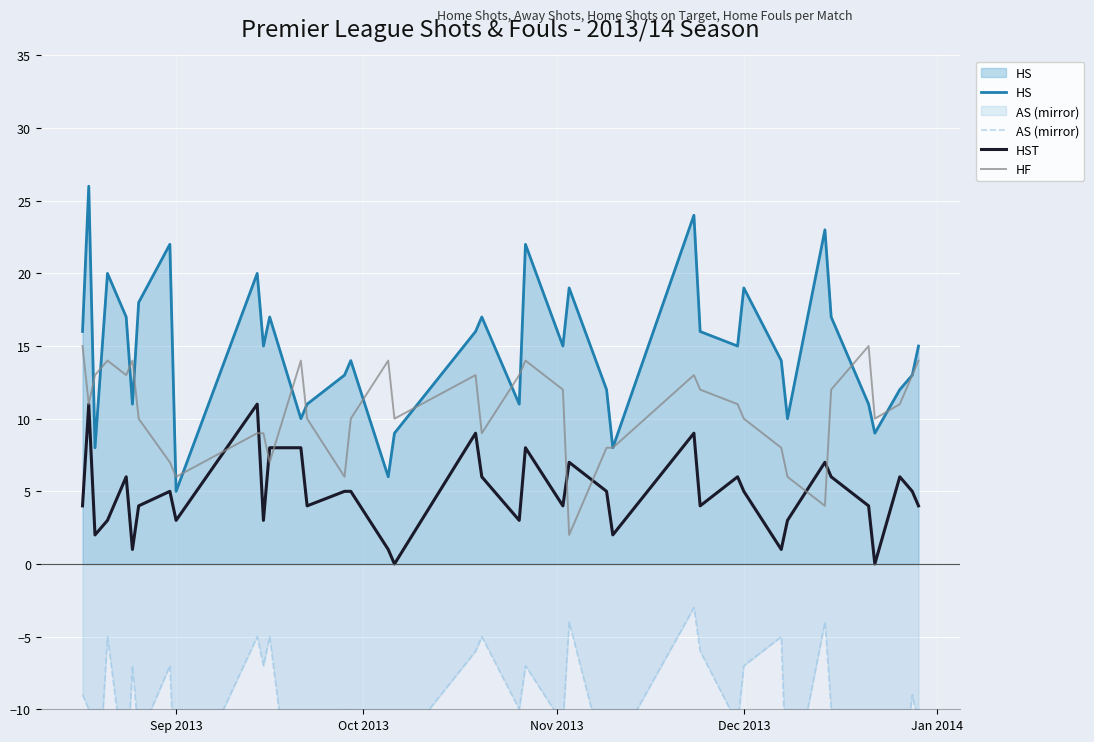

True or false: HST and HF cross at least once.

True